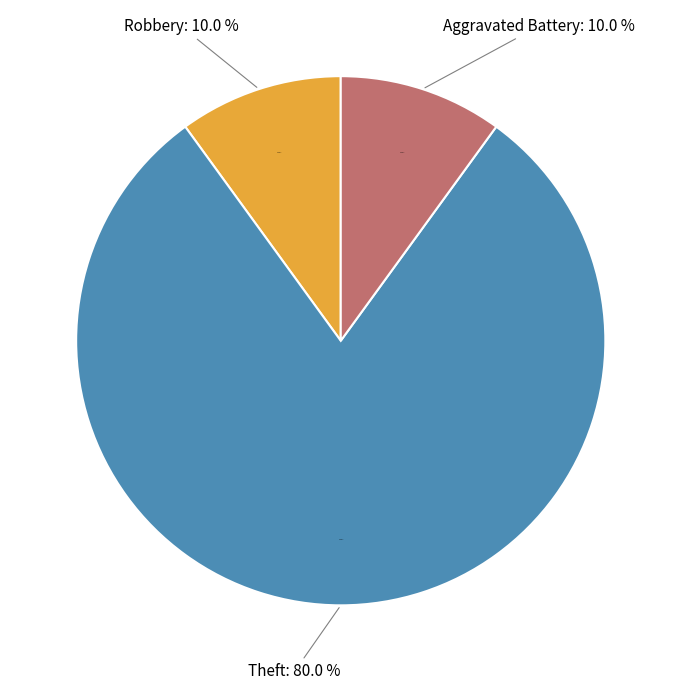

Do Criminal Sexual Assault and Aggravated Battery together represent more than half of the pie?

No